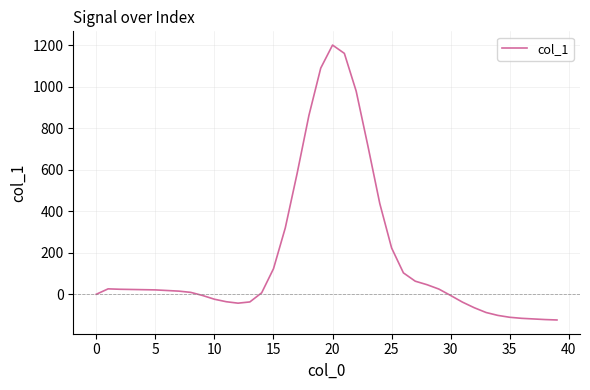

What is the difference between the second highest and second lowest values?

1283